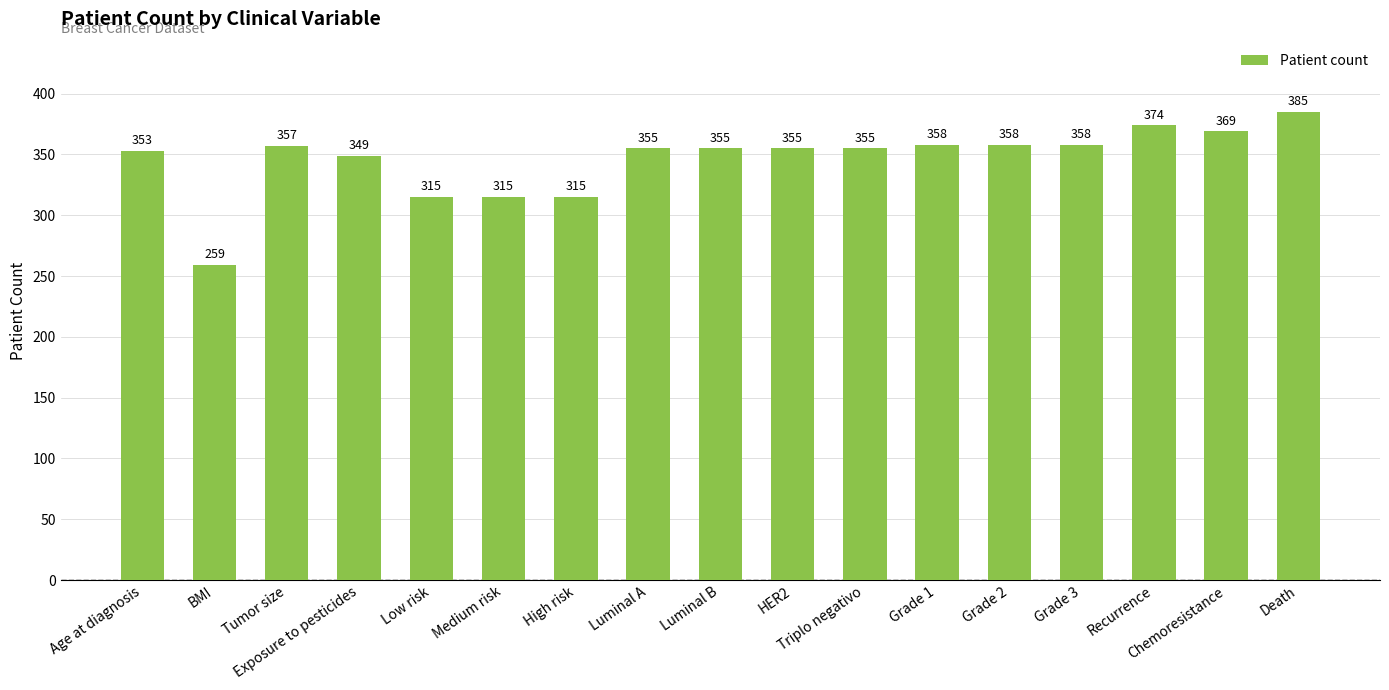

What is the greatest value displayed?

385